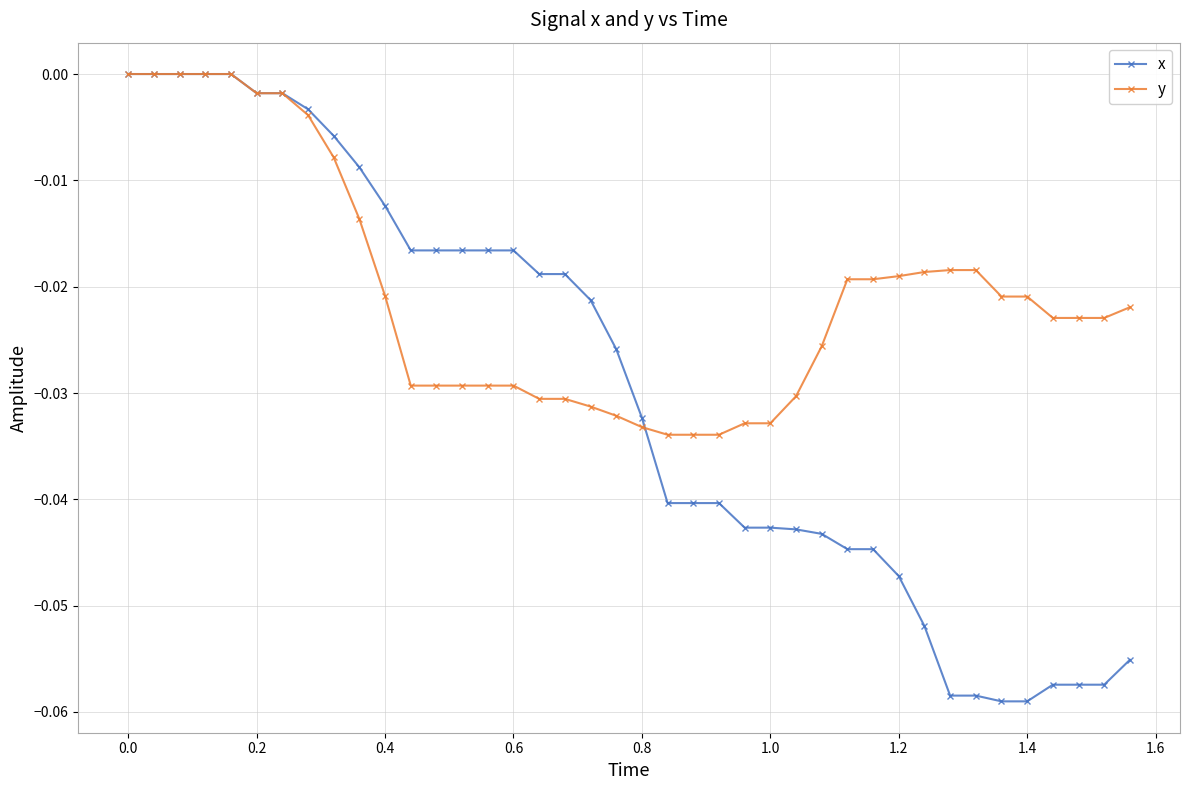

List the series in order of their overall mean, highest first.

y, x